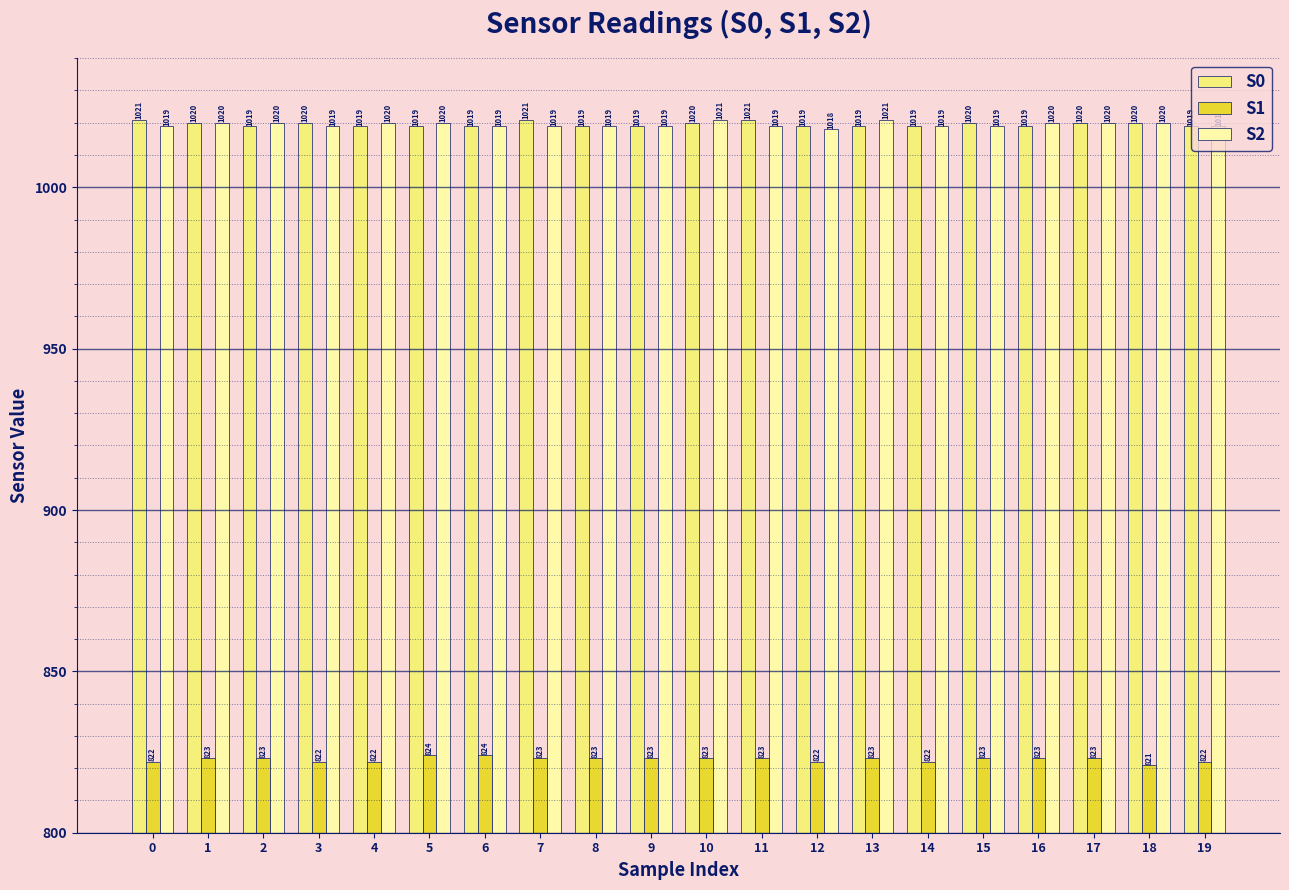

Reading left to right, extract all data points from this chart.

S0: 0=1021	1=1020	2=1019	3=1020	4=1019	5=1019	6=1019	7=1021	8=1019	9=1019	10=1020	11=1021	12=1019	13=1019	14=1019	15=1020	16=1019	17=1020	18=1020	19=1019
S1: 0=822	1=823	2=823	3=822	4=822	5=824	6=824	7=823	8=823	9=823	10=823	11=823	12=822	13=823	14=822	15=823	16=823	17=823	18=821	19=822
S2: 0=1019	1=1020	2=1020	3=1019	4=1020	5=1020	6=1019	7=1019	8=1019	9=1019	10=1021	11=1019	12=1018	13=1021	14=1019	15=1019	16=1020	17=1020	18=1020	19=1019